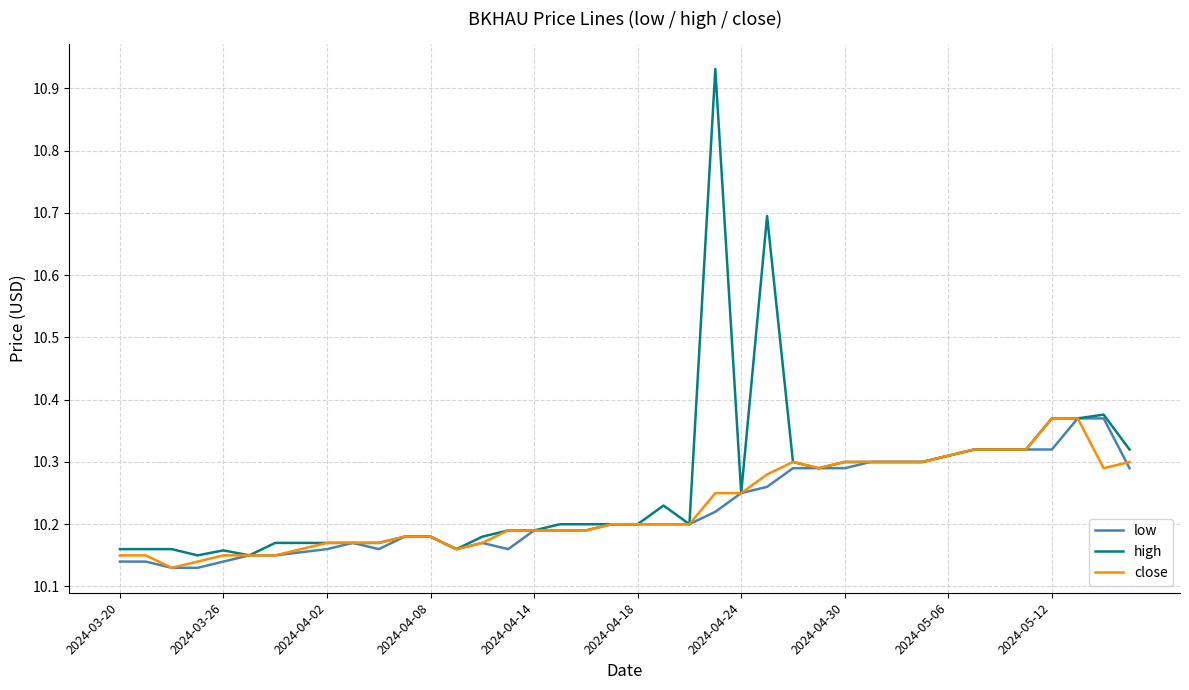

How many close values are between 10 and 11?

40